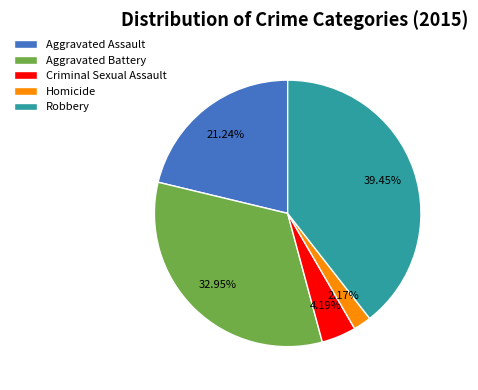

Combined, what portion of the pie is Aggravated Battery and Robbery?

72.4%